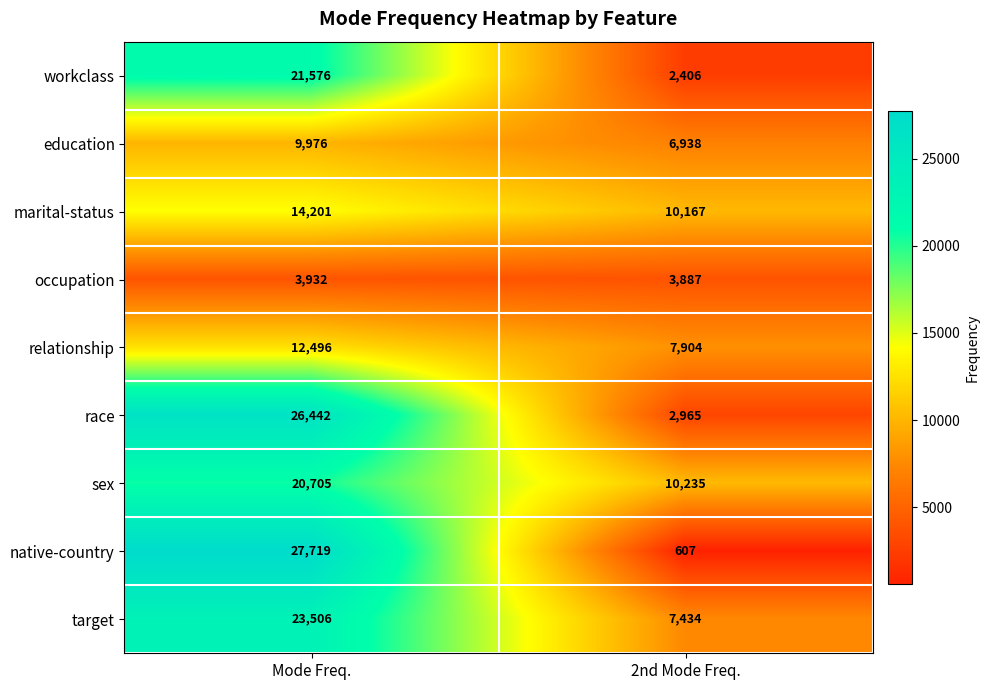

At which category is the sum across all series the highest?

Mode Freq.